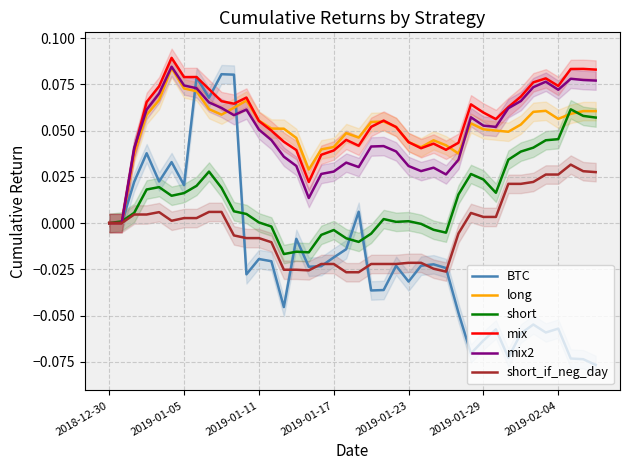

Reading right to left, extract all data points from this chart.

BTC: -0.1	-0.1	-0.1	-0.1	-0.1	-0.1	-0.1	-0.1	-0.1	-0.1	-0.1	-0.0	-0.0	-0.0	-0.0	-0.0	-0.0	-0.0	-0.0	0.0	-0.0	-0.0	-0.0	-0.0	-0.0	-0.0	-0.0	-0.0	-0.0	0.1	0.1	0.1	0.1	0.0	0.0	0.0	0.0	0.0	0.0	0.0
long: 0.1	0.1	0.1	0.1	0.1	0.1	0.1	0.0	0.1	0.1	0.1	0.0	0.0	0.0	0.0	0.0	0.1	0.1	0.1	0.0	0.0	0.0	0.0	0.0	0.0	0.1	0.1	0.1	0.1	0.1	0.1	0.1	0.1	0.1	0.1	0.1	0.1	0.0	0.0	0.0
short: 0.1	0.1	0.1	0.0	0.0	0.0	0.0	0.0	0.0	0.0	0.0	0.0	-0.0	-0.0	-0.0	0.0	0.0	0.0	-0.0	-0.0	-0.0	-0.0	-0.0	-0.0	-0.0	-0.0	-0.0	0.0	0.0	0.0	0.0	0.0	0.0	0.0	0.0	0.0	0.0	0.0	0.0	0.0
mix: 0.1	0.1	0.1	0.1	0.1	0.1	0.1	0.1	0.1	0.1	0.1	0.0	0.0	0.0	0.0	0.0	0.1	0.1	0.1	0.0	0.0	0.0	0.0	0.0	0.0	0.0	0.0	0.1	0.1	0.1	0.1	0.1	0.1	0.1	0.1	0.1	0.1	0.0	0.0	0.0
mix2: 0.1	0.1	0.1	0.1	0.1	0.1	0.1	0.1	0.1	0.1	0.1	0.0	0.0	0.0	0.0	0.0	0.0	0.0	0.0	0.0	0.0	0.0	0.0	0.0	0.0	0.0	0.0	0.1	0.1	0.1	0.1	0.1	0.1	0.1	0.1	0.1	0.1	0.0	0.0	0.0
short_if_neg_day: 0.0	0.0	0.0	0.0	0.0	0.0	0.0	0.0	0.0	0.0	0.0	-0.0	-0.0	-0.0	-0.0	-0.0	-0.0	-0.0	-0.0	-0.0	-0.0	-0.0	-0.0	-0.0	-0.0	-0.0	-0.0	-0.0	-0.0	-0.0	0.0	0.0	0.0	0.0	0.0	0.0	0.0	0.0	0.0	0.0